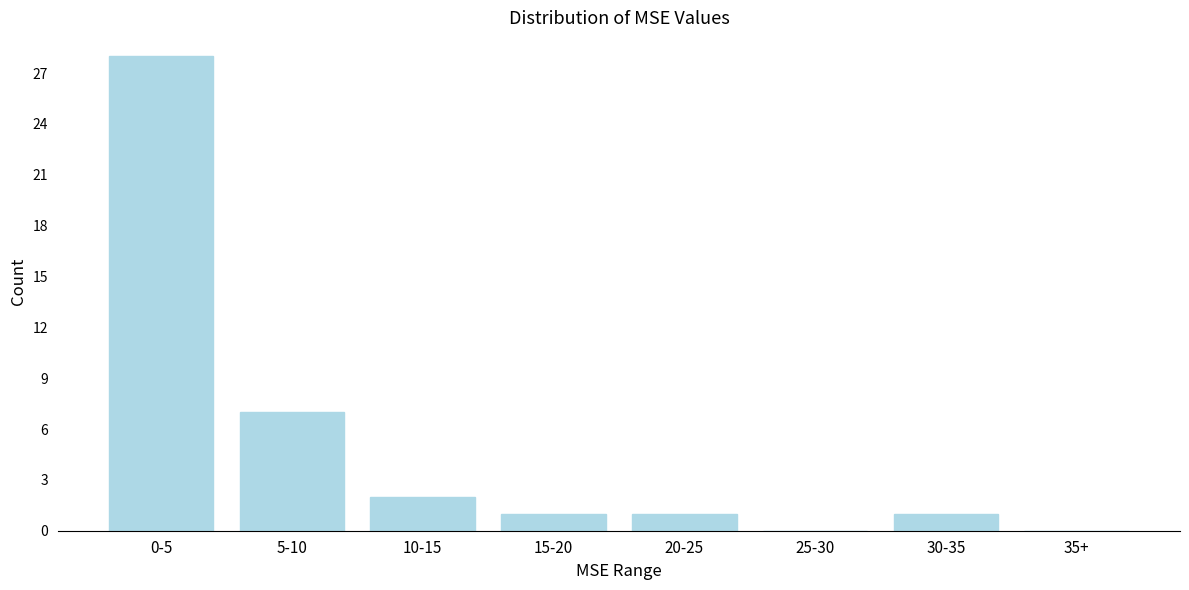

Reading right to left, list all the values displayed in this chart.

35+=0	30-35=1	25-30=0	20-25=1	15-20=1	10-15=2	5-10=7	0-5=28